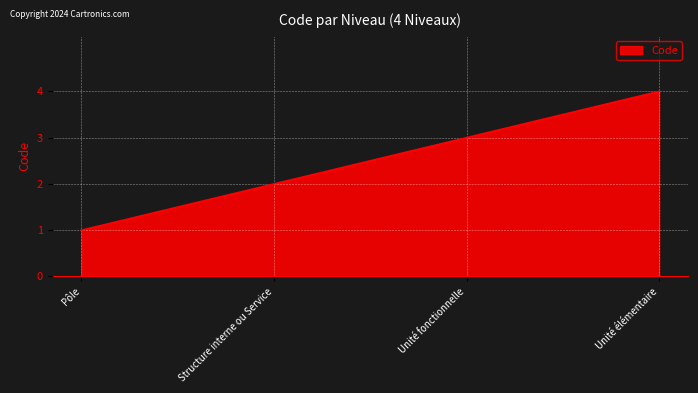

What position from the left is Unité fonctionnelle?

3